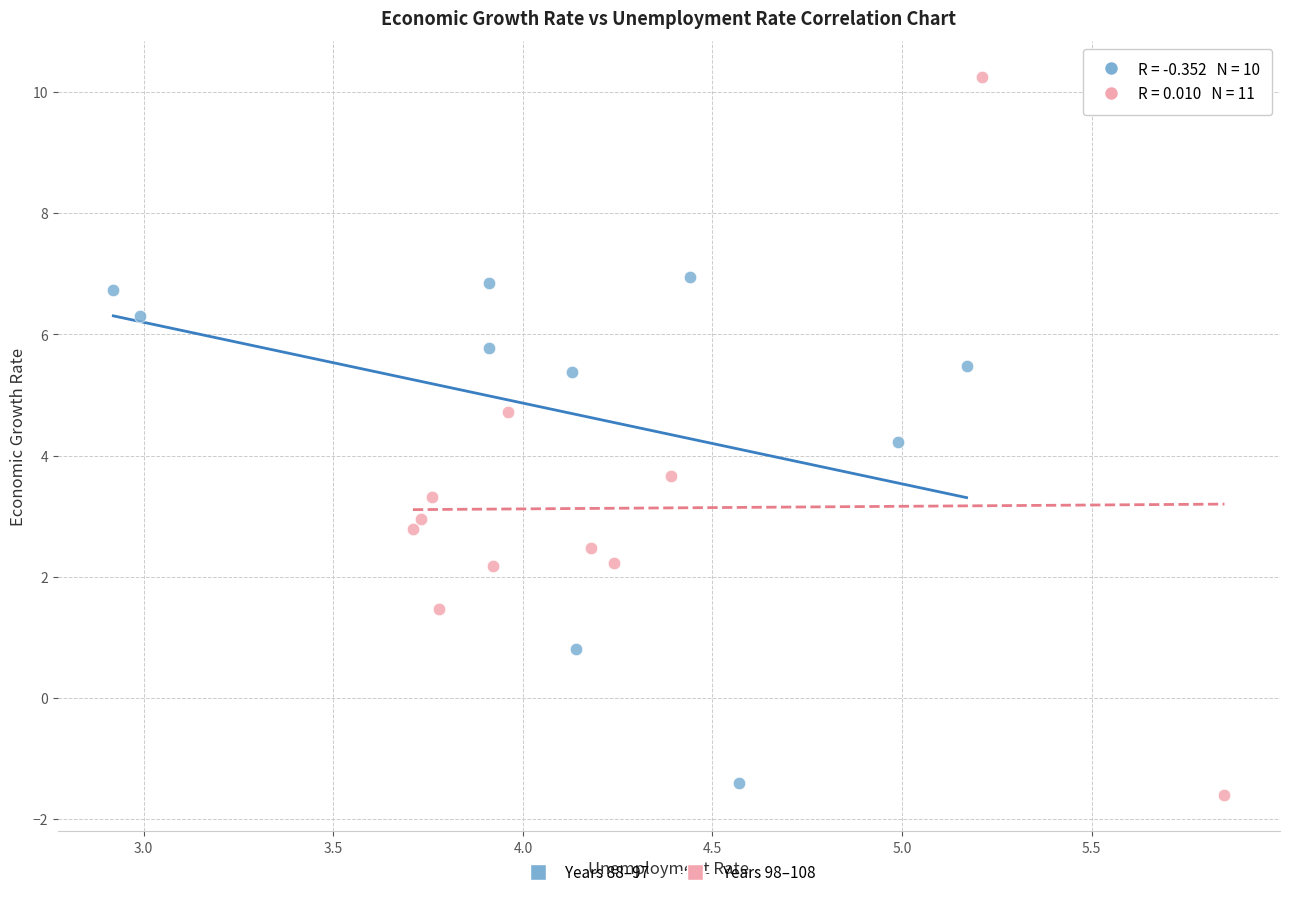

Which series has the widest spread of Y values?

Years 98–108